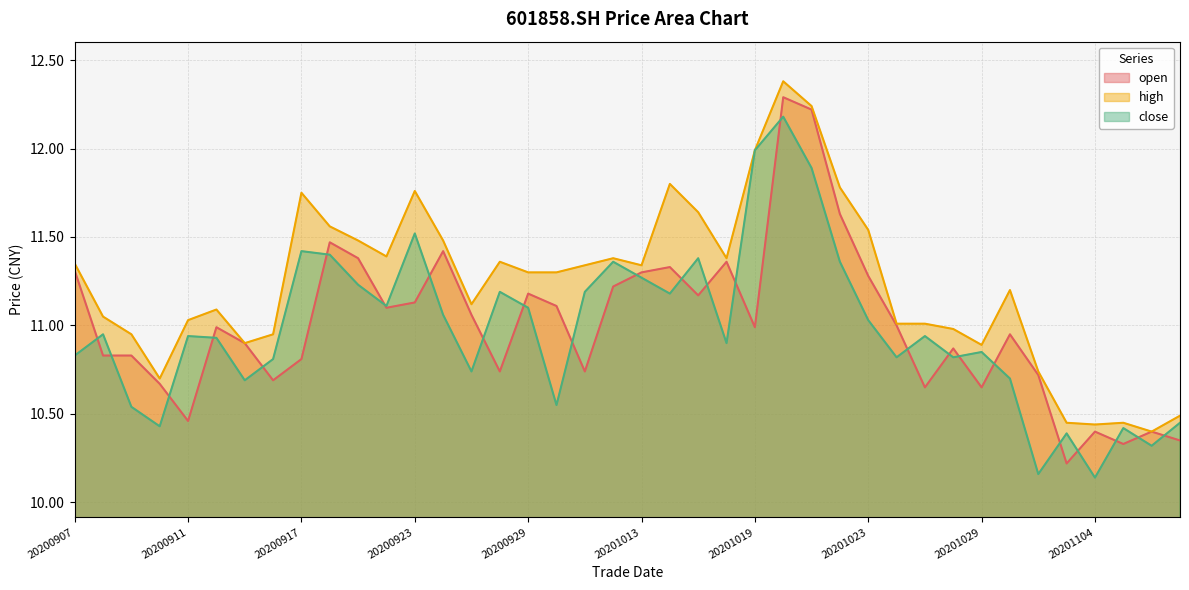

Reading left to right, transcribe all the data shown in this chart.

open: 11.3	10.8	10.8	10.7	10.5	11.0	10.9	10.7	10.8	11.5	11.4	11.1	11.1	11.4	11.1	10.7	11.2	11.1	10.7	11.2	11.3	11.3	11.2	11.4	11.0	12.3	12.2	11.6	11.3	11.0	10.7	10.9	10.7	10.9	10.7	10.2	10.4	10.3	10.4	10.3
high: 11.3	11.1	10.9	10.7	11.0	11.1	10.9	10.9	11.8	11.6	11.5	11.4	11.8	11.5	11.1	11.4	11.3	11.3	11.3	11.4	11.3	11.8	11.6	11.4	12.0	12.4	12.2	11.8	11.5	11.0	11.0	11.0	10.9	11.2	10.7	10.4	10.4	10.4	10.4	10.5
close: 10.8	10.9	10.5	10.4	10.9	10.9	10.7	10.8	11.4	11.4	11.2	11.1	11.5	11.1	10.7	11.2	11.1	10.6	11.2	11.4	11.3	11.2	11.4	10.9	12.0	12.2	11.9	11.4	11.0	10.8	10.9	10.8	10.8	10.7	10.2	10.4	10.1	10.4	10.3	10.4